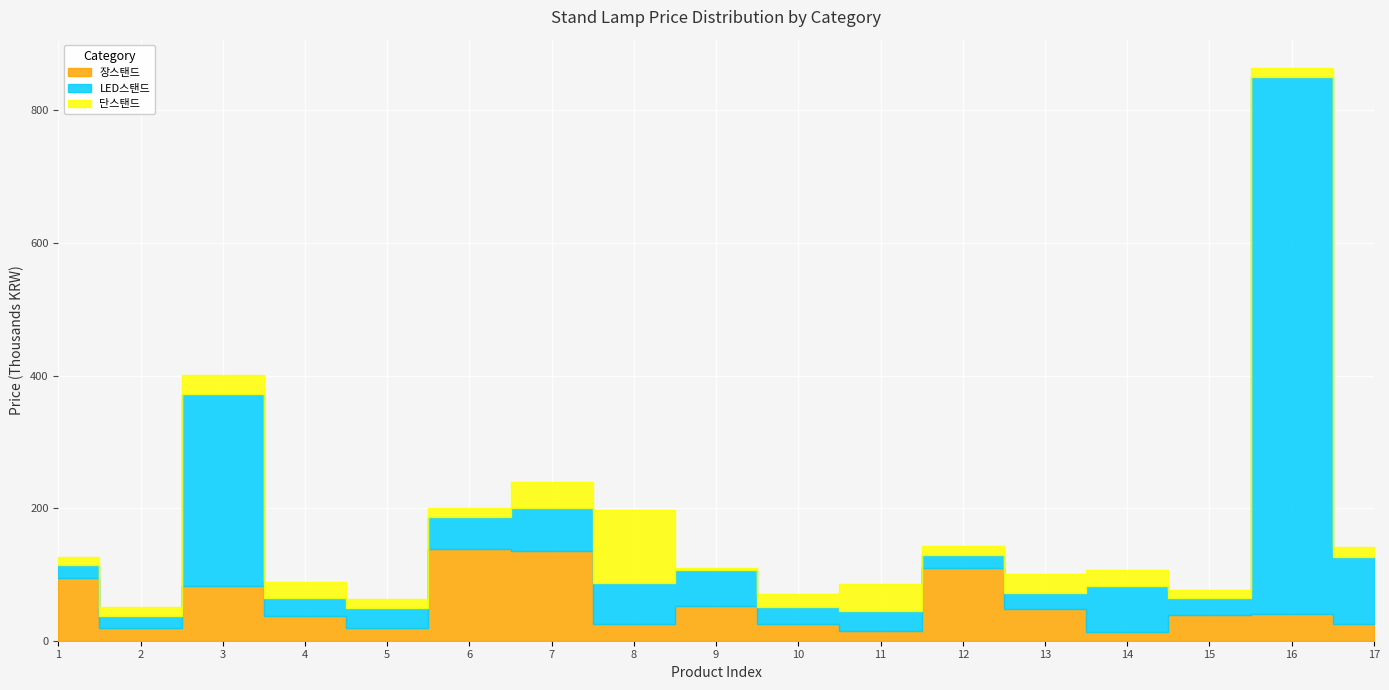

How many intersections are there between LED스탠드 and 단스탠드?

6